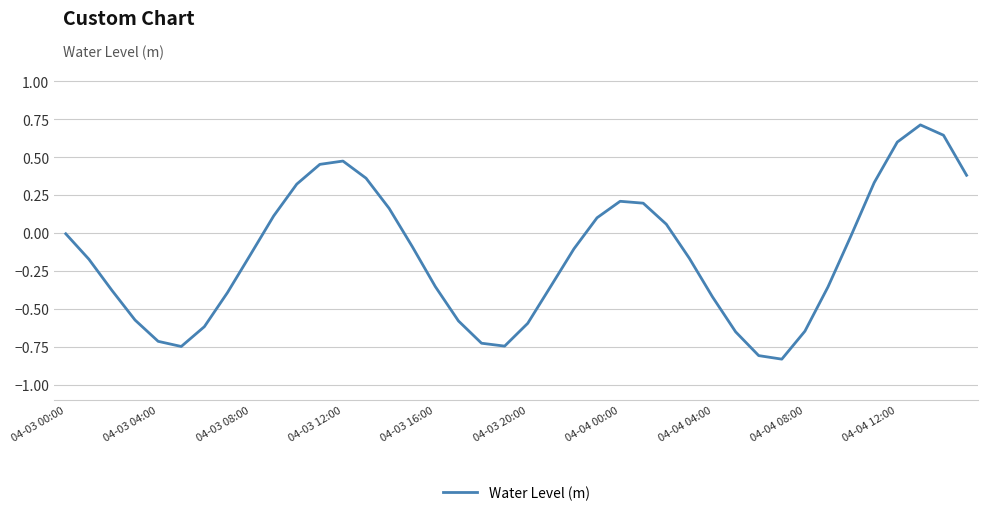

True or false: the data has more than 1 interior local peaks.

True